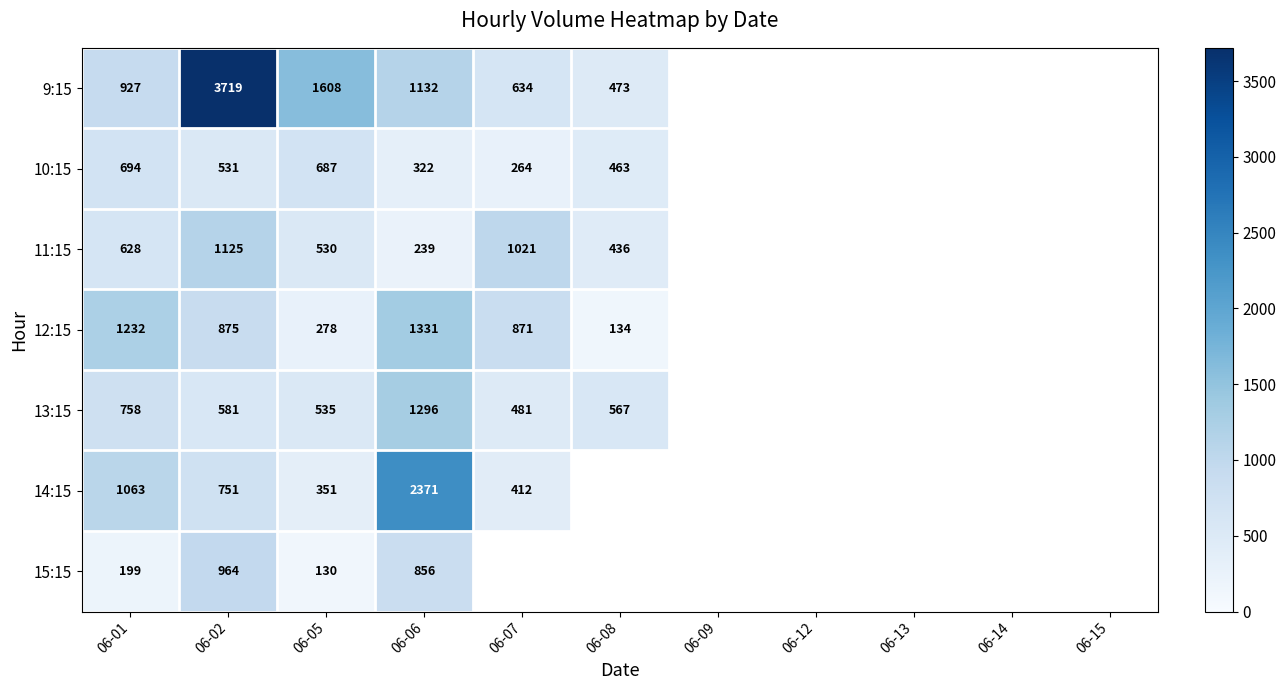

At 06-01, list the series in order from largest to smallest.

12:15, 14:15, 9:15, 13:15, 10:15, 11:15, 15:15